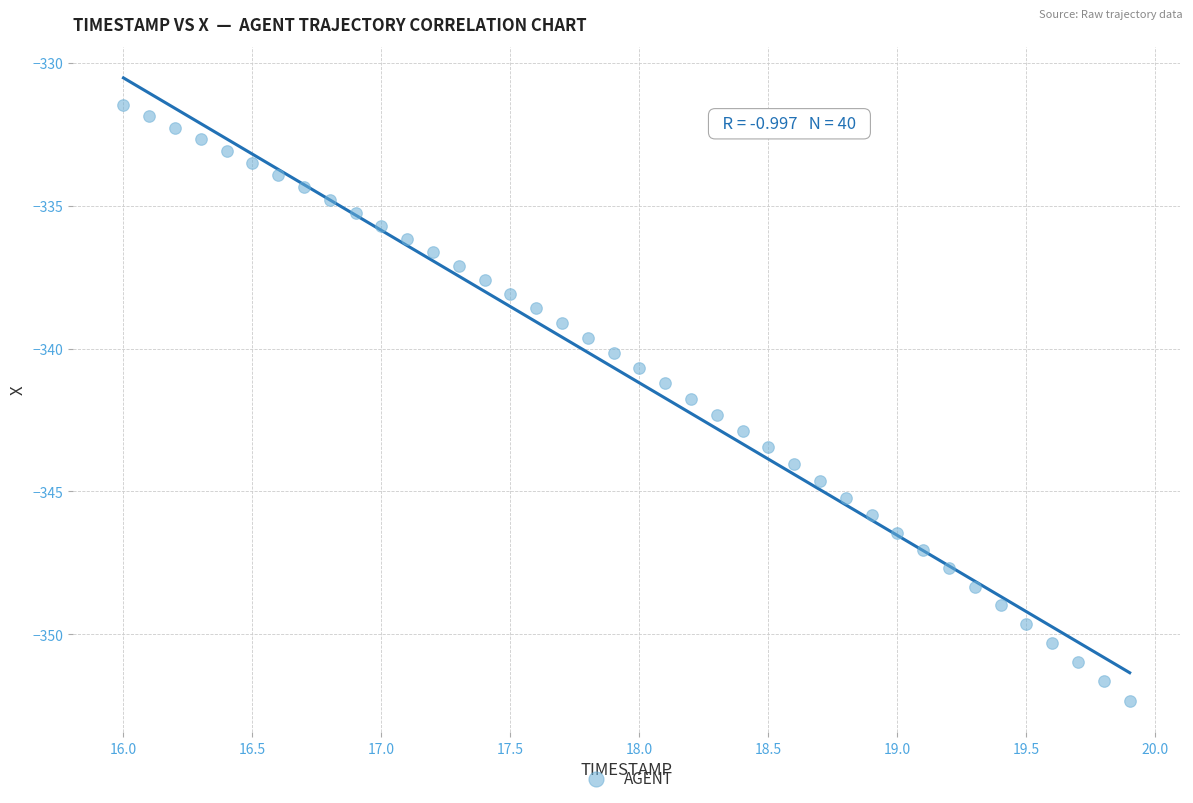

What is the range of X values (max minus min)?

3.9